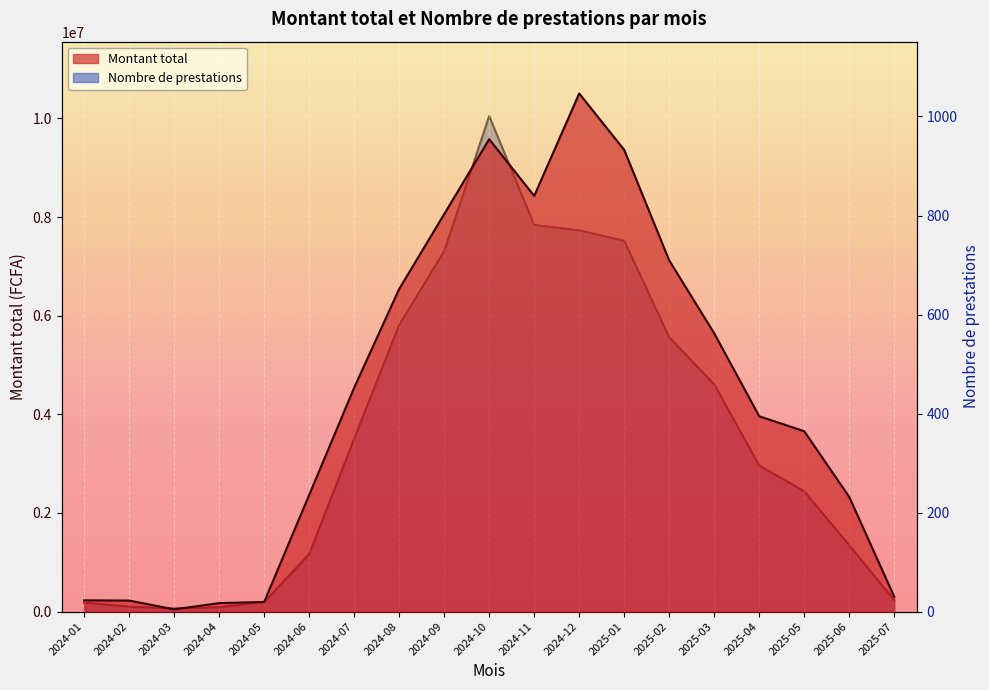

What is the sum of the Montant total values at 2024-03 and 2025-05?

3702238